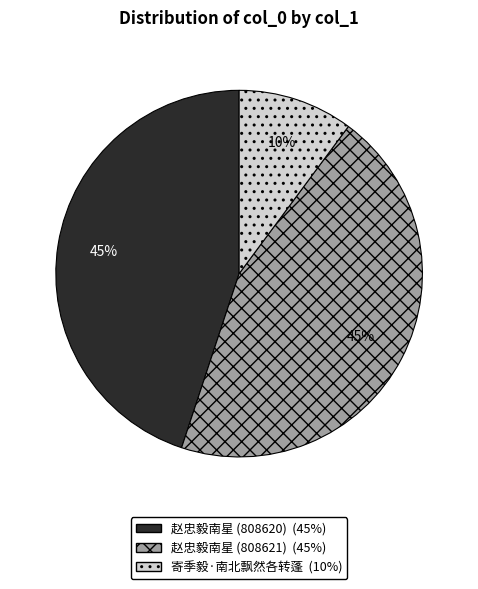

Is it true that 寄季毅·南北飘然各转蓬 is 18% of the pie?

False